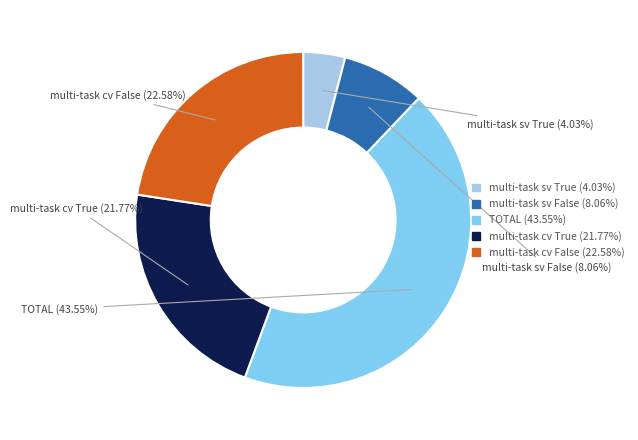

Is there any slice that represents more than half of the pie?

No